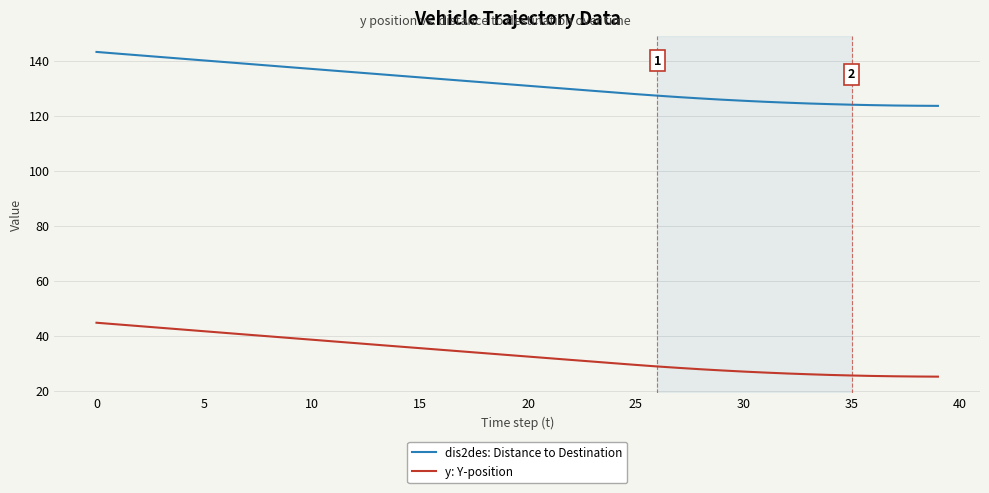

True or false: dis2des: Distance to Destination and y: Y-position cross at least once.

False